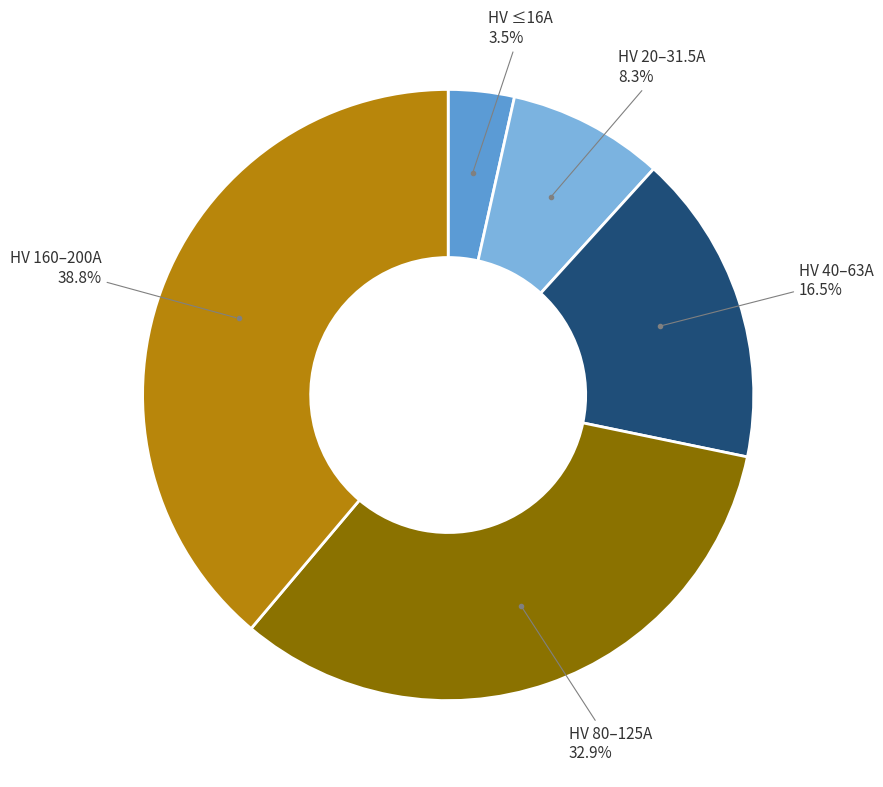

Is there a majority slice in this chart?

No